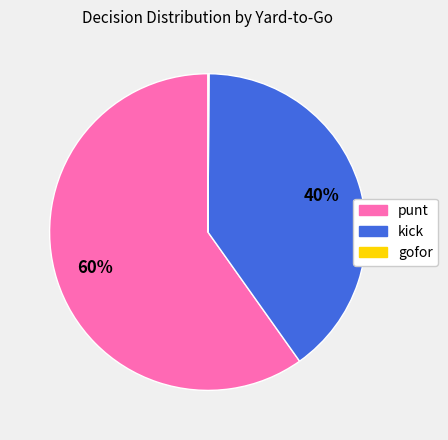

True or false: kick accounts for 32% of the total.

False